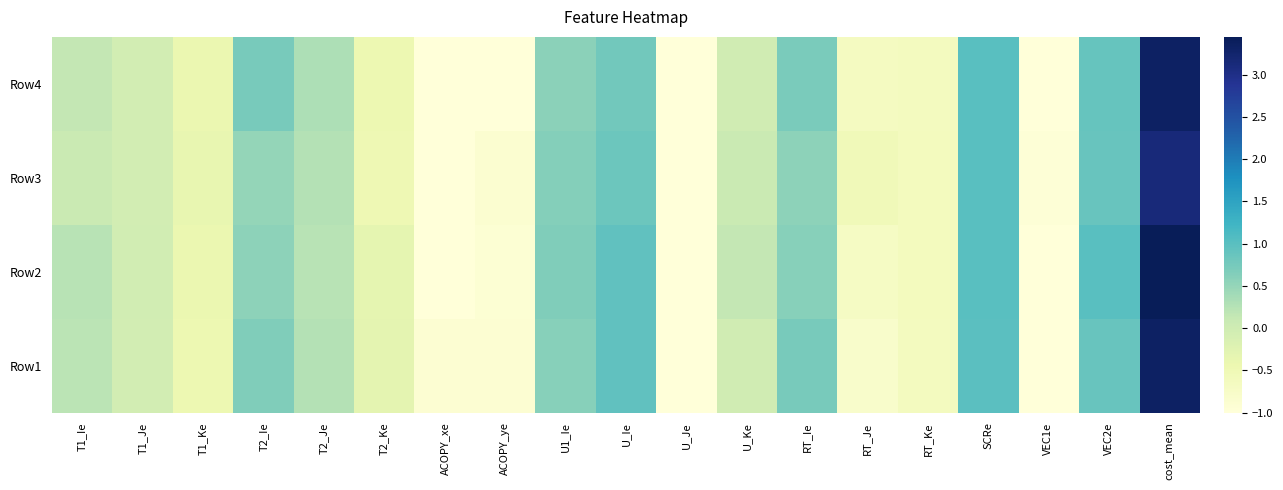

How many categories are shown in the chart?

19